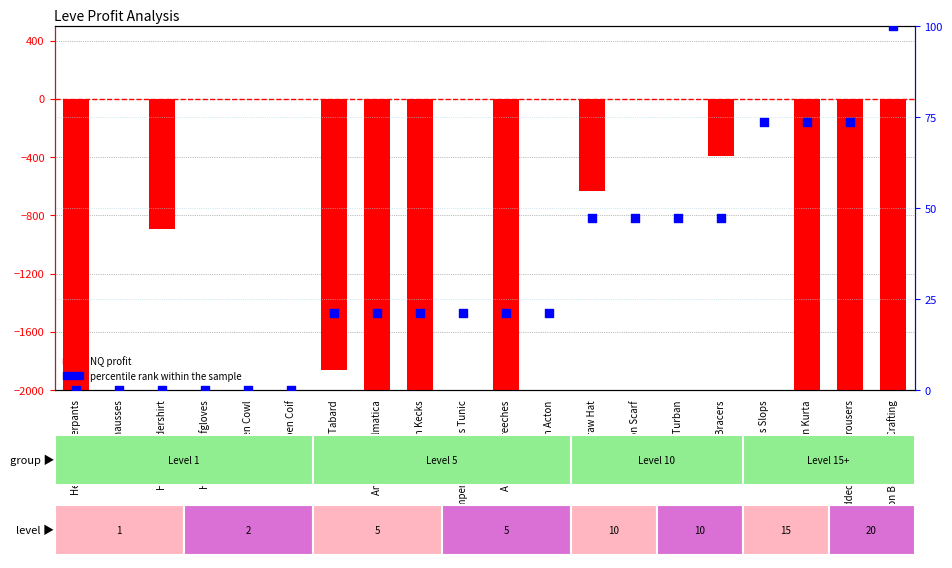

Which series reaches the minimum Y coordinate?

NQ profit